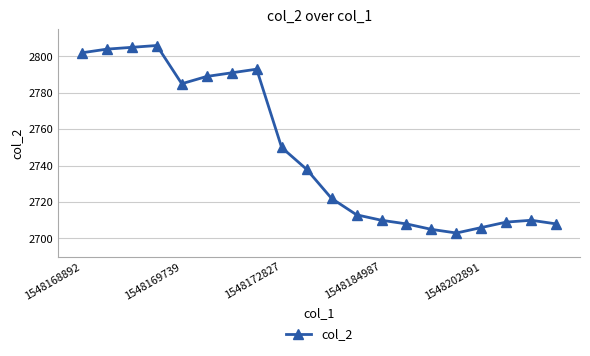

What is the smallest value displayed?

2703